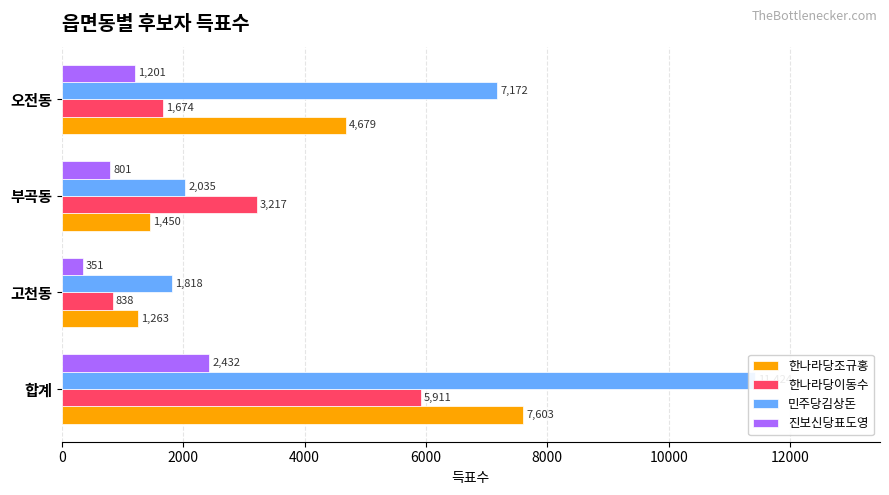

How many categories are shown in the chart?

4